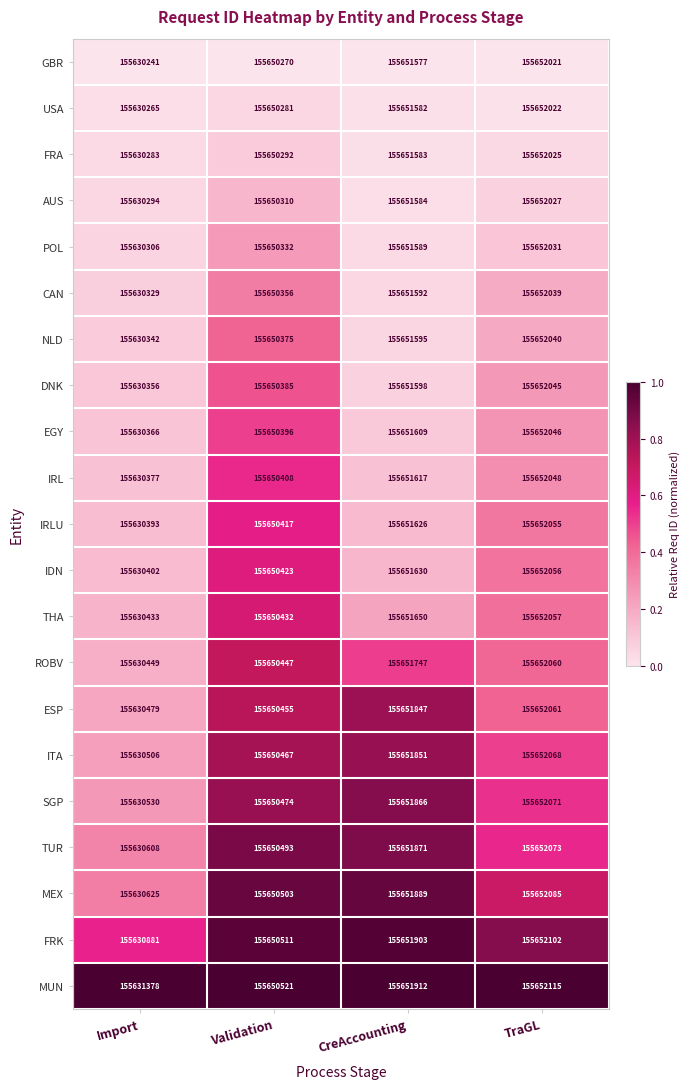

What is the difference between the maximum and second lowest values in the THA series?

1625